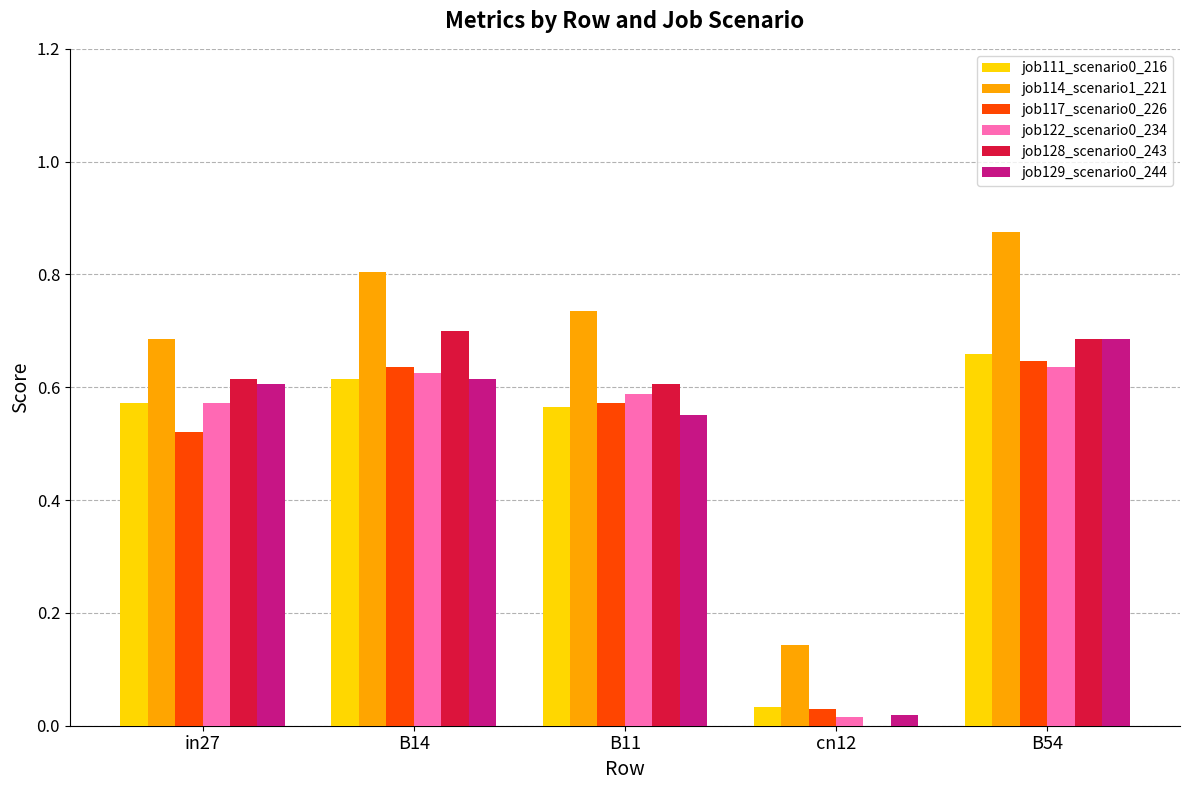

At which category is the sum across all series the highest?

B54